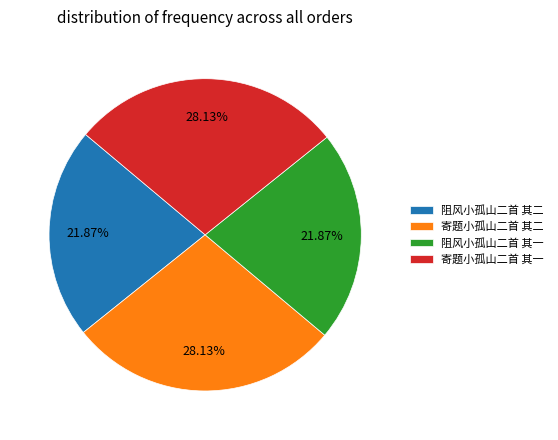

Is there a majority slice in this chart?

No